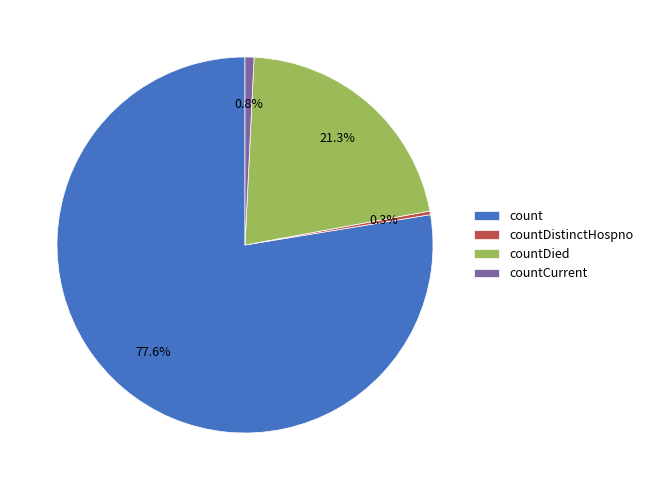

Which has a higher value, count or countCurrent?

count